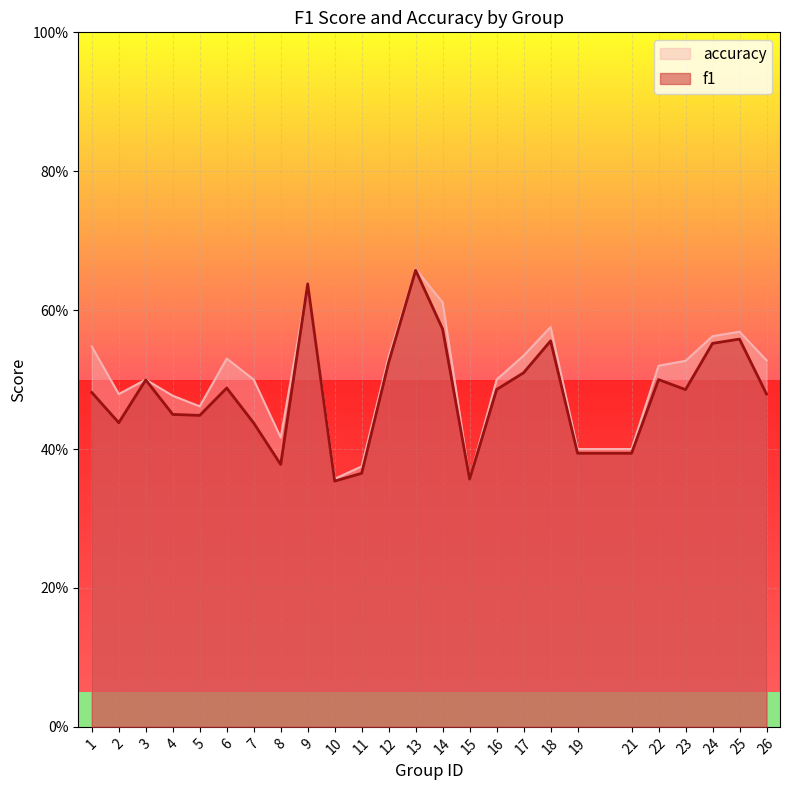

In f1, how many points are lower than both neighbors (excluding endpoints)?

6